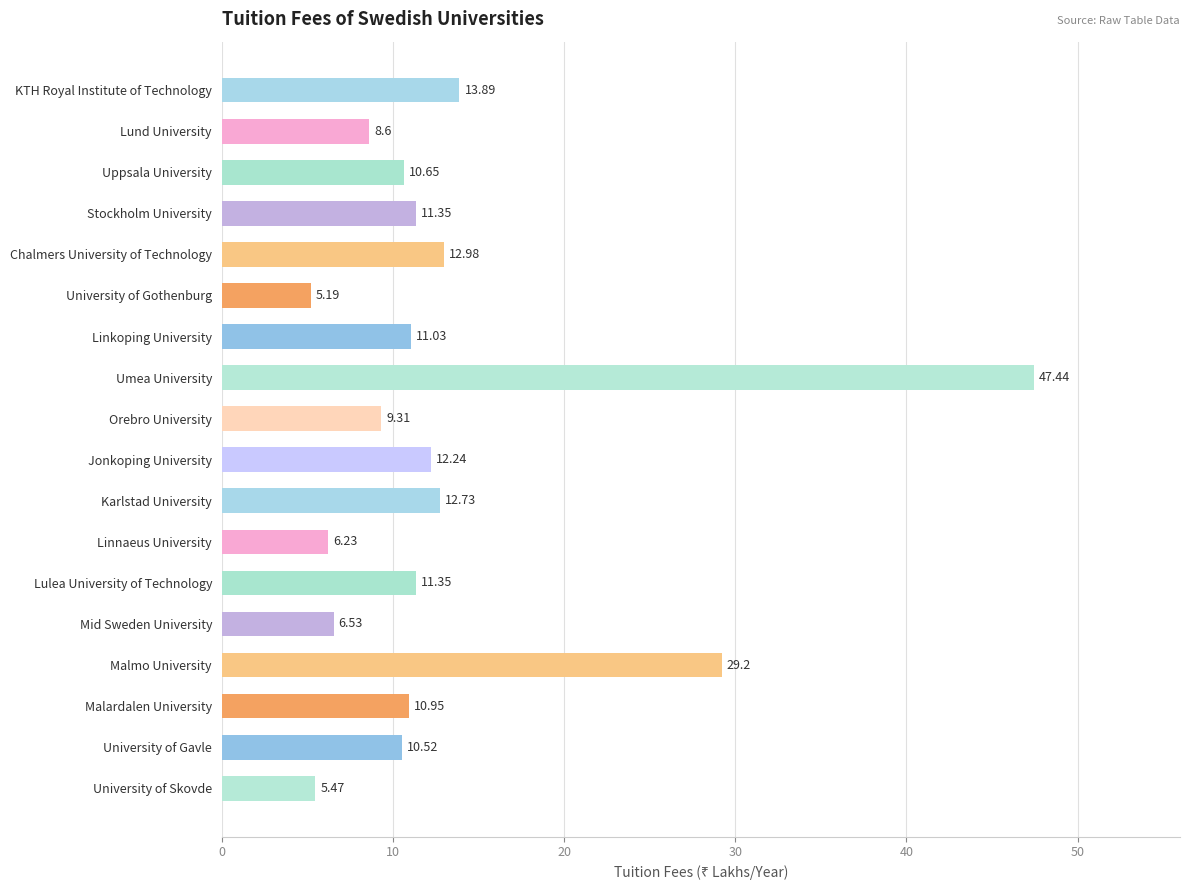

At which category does the chart reach its minimum across all series?

University of Gothenburg